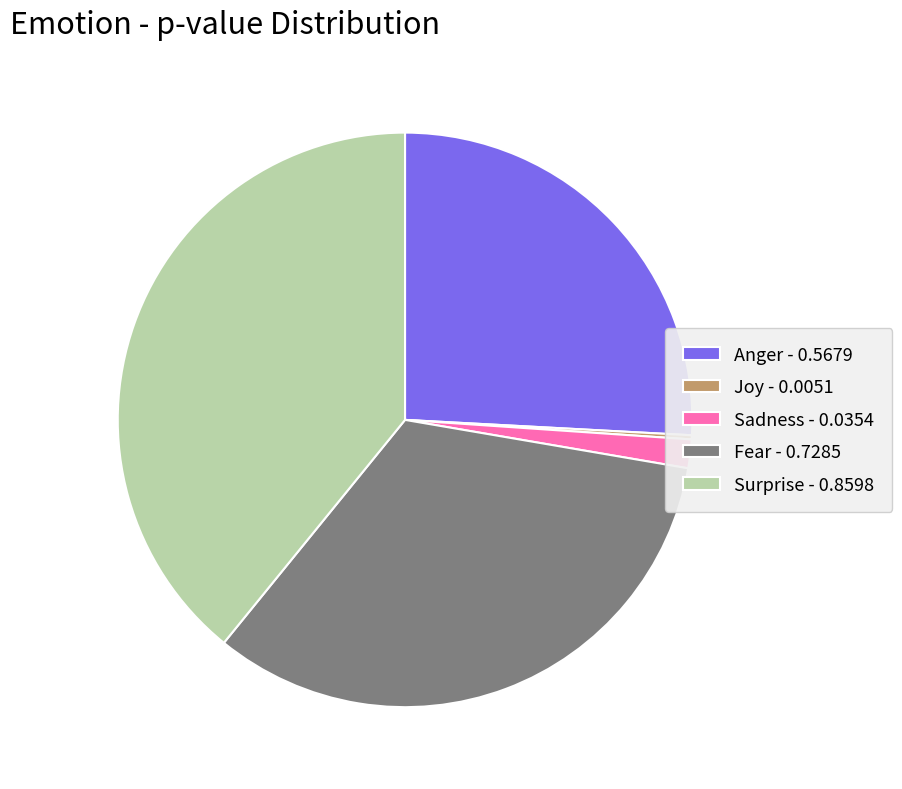

True or false: Fear accounts for 33% of the total.

True